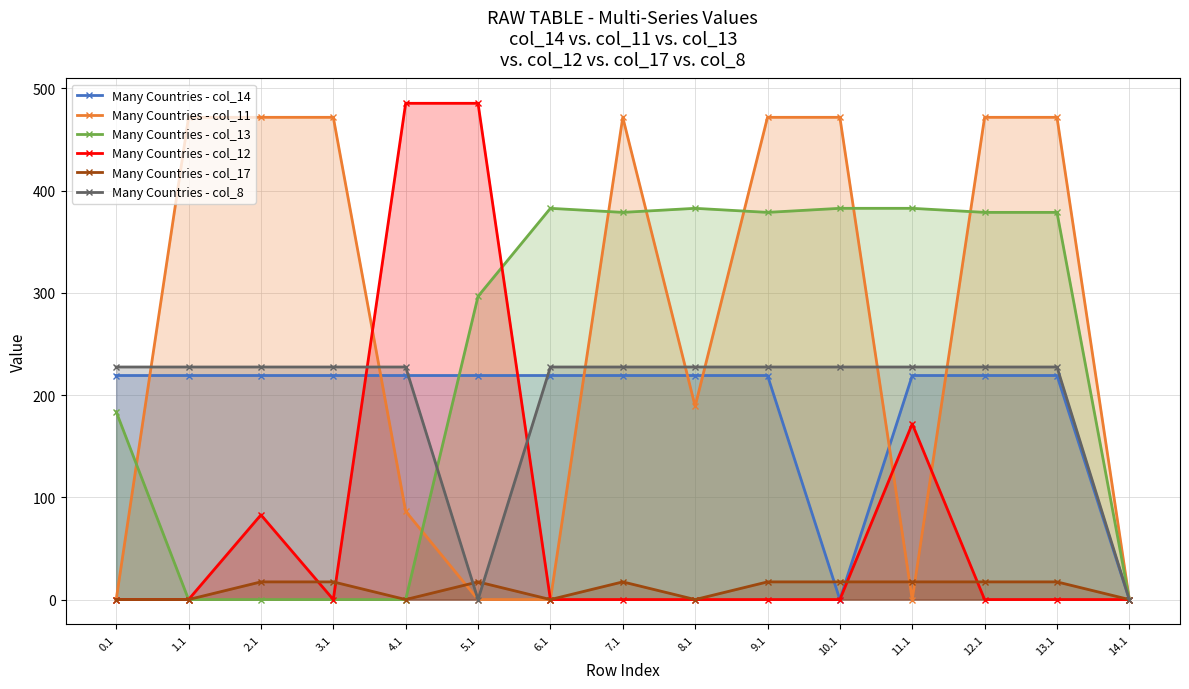

Is it true that Many Countries - col_14 equals 298.4 at 8.1?

False